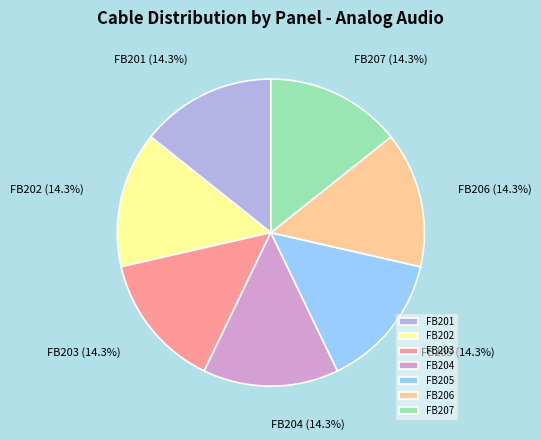

Approximately how many times larger is the value at FB206 compared to FB204?

1.0